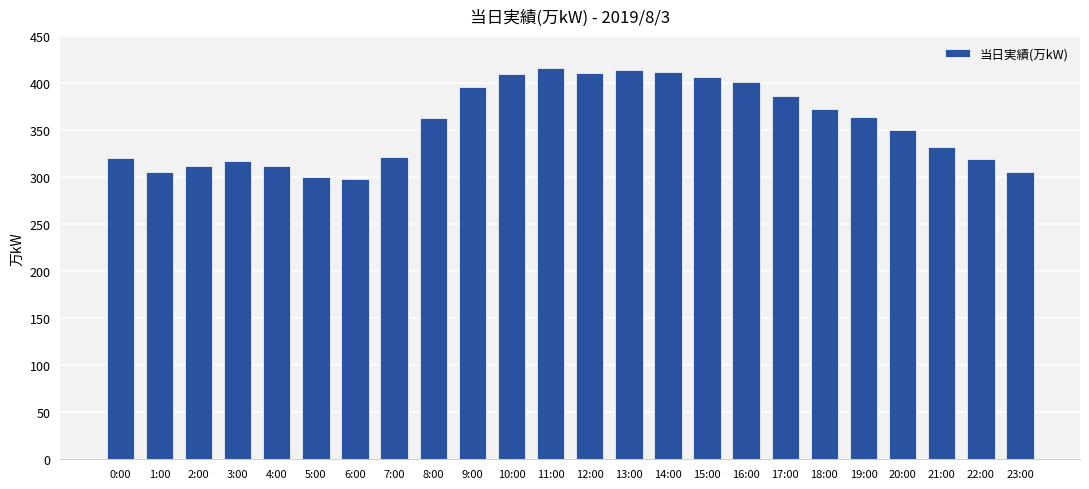

True or false: the data shows 363 at 8:00.

True